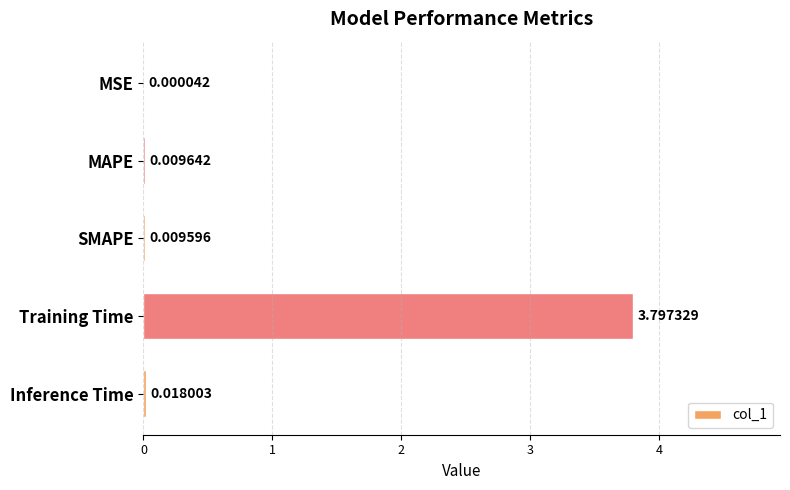

What is the average value?

0.8